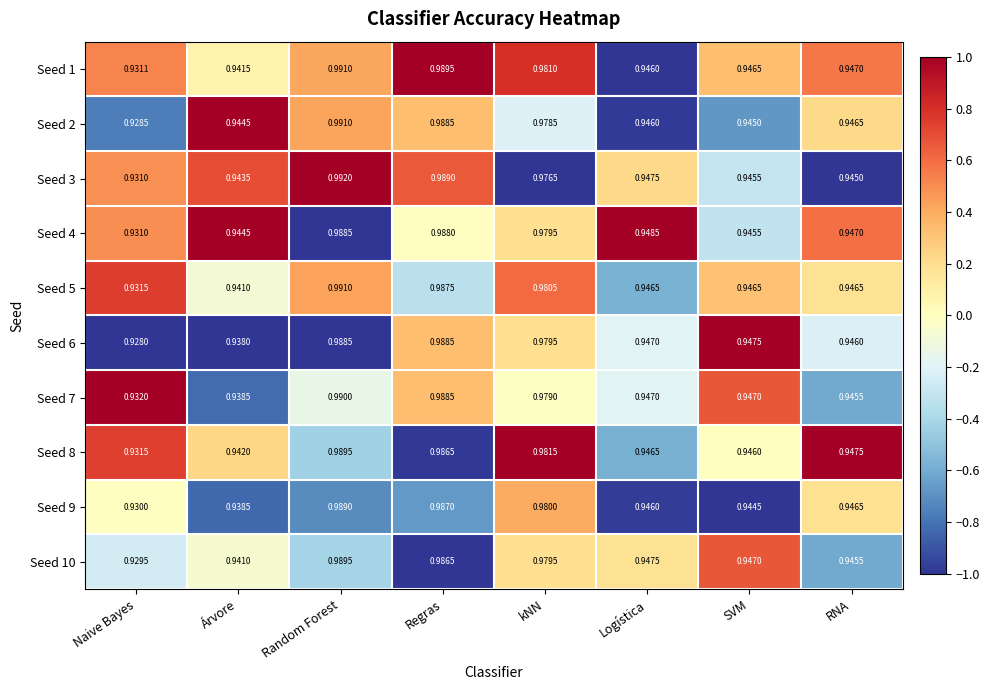

Which series changed the most between Regras and kNN?

Seed 3